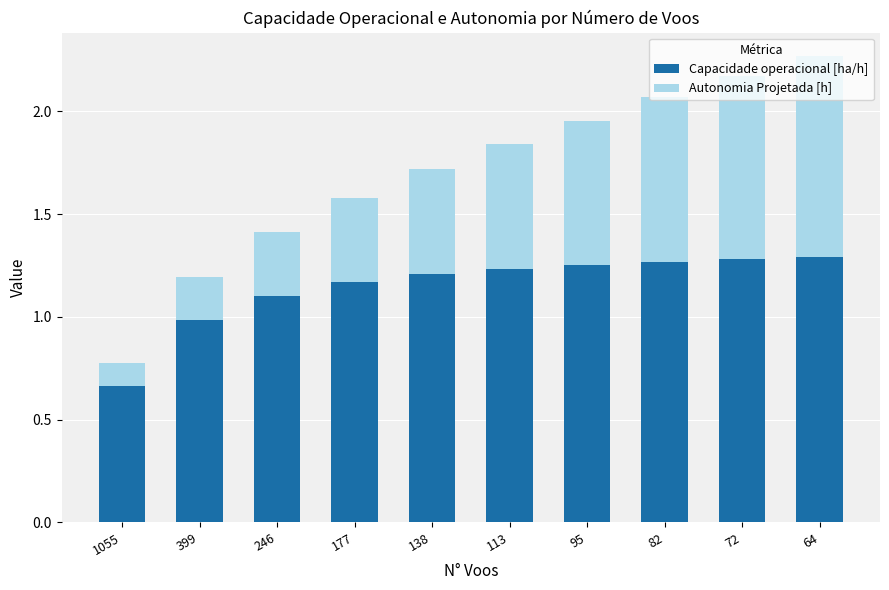

What is the total value across all series at 138?

1.7